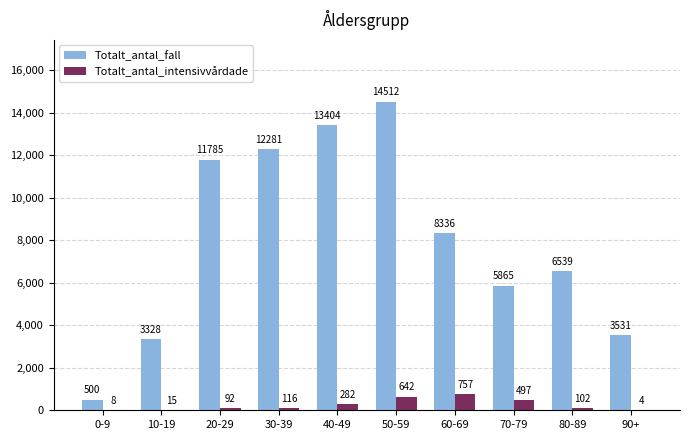

At which label is Totalt_antal_fall closest to 7506?

60-69